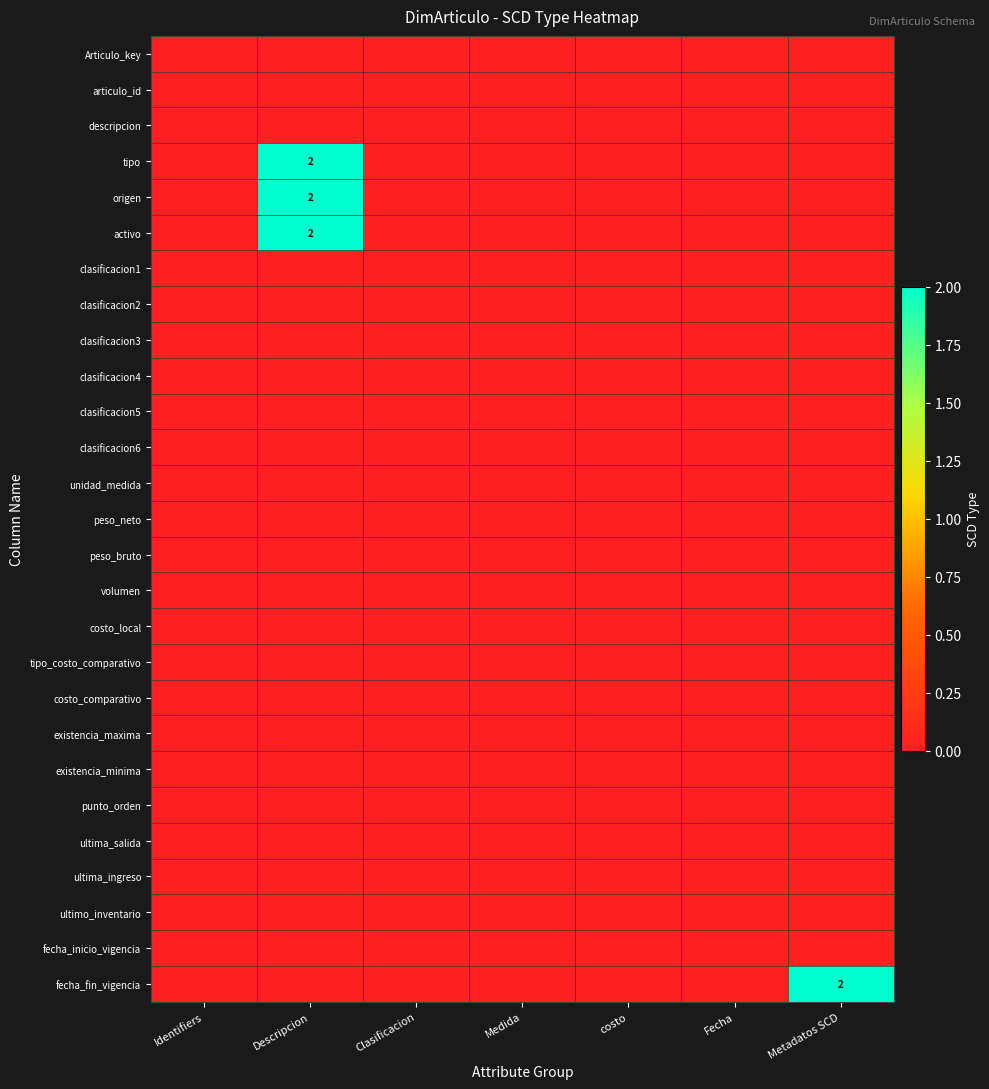

Which series has the largest total across all categories?

tipo